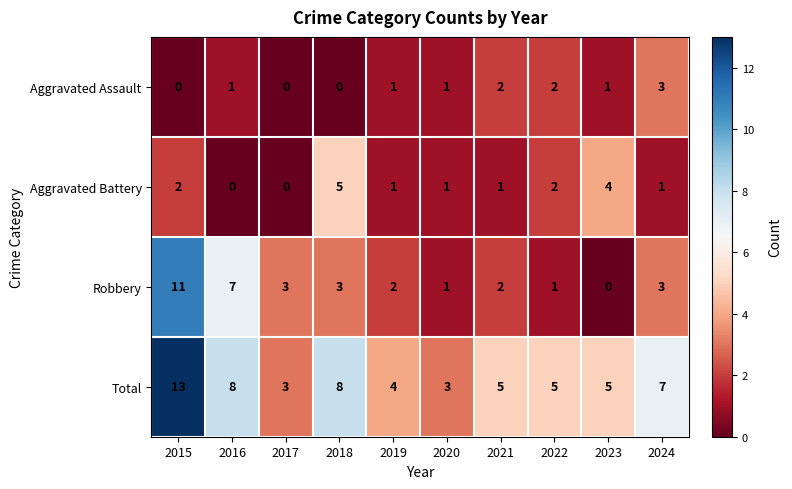

What is the difference between the highest and lowest values at 2024?

6